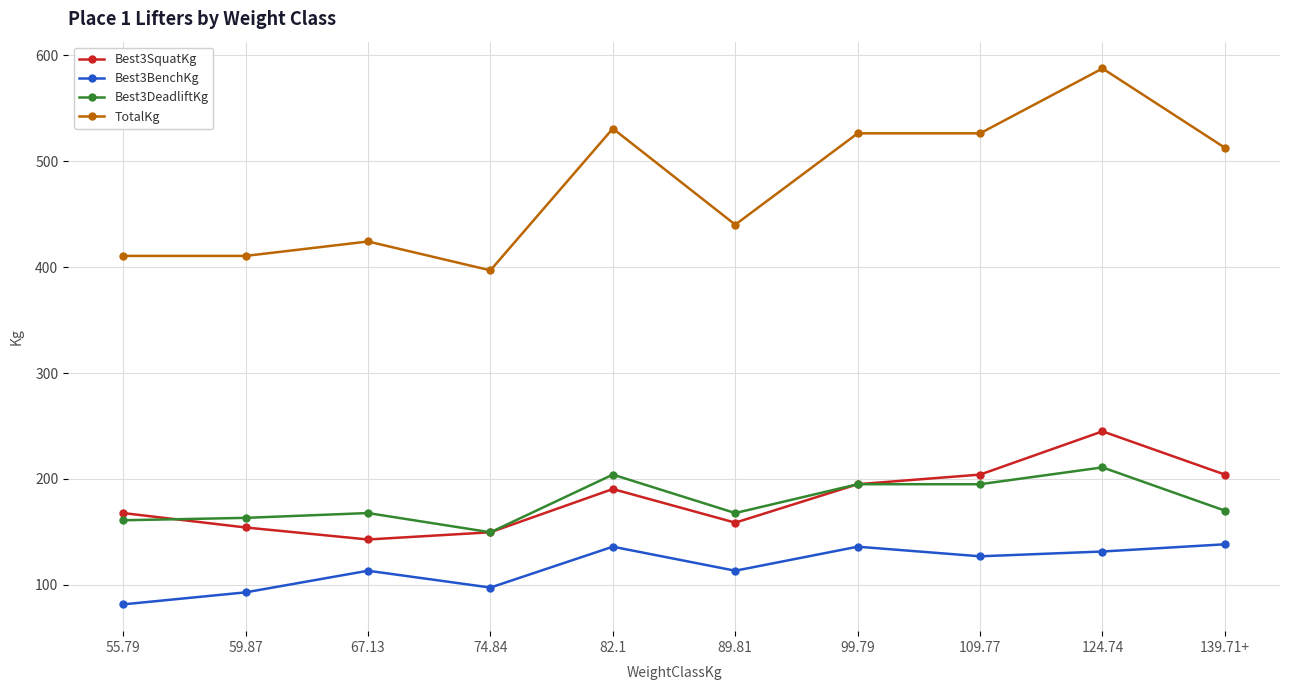

What is the difference between the second highest and second lowest values in the Best3BenchKg series?

43.1